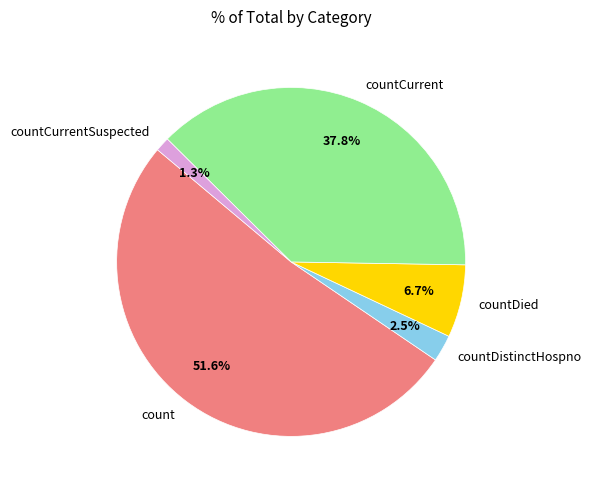

What is the total percentage of countDistinctHospno and countCurrentSuspected?

3.8%